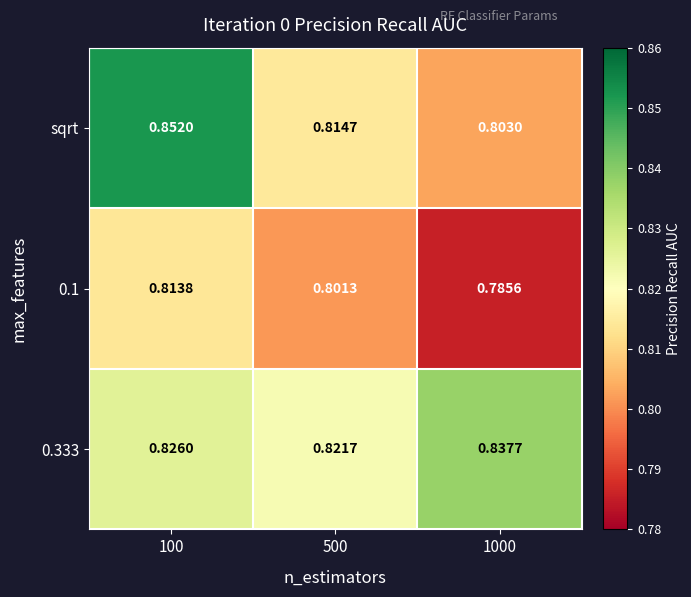

List the series in order of their overall mean, lowest first.

0.1, sqrt, 0.333